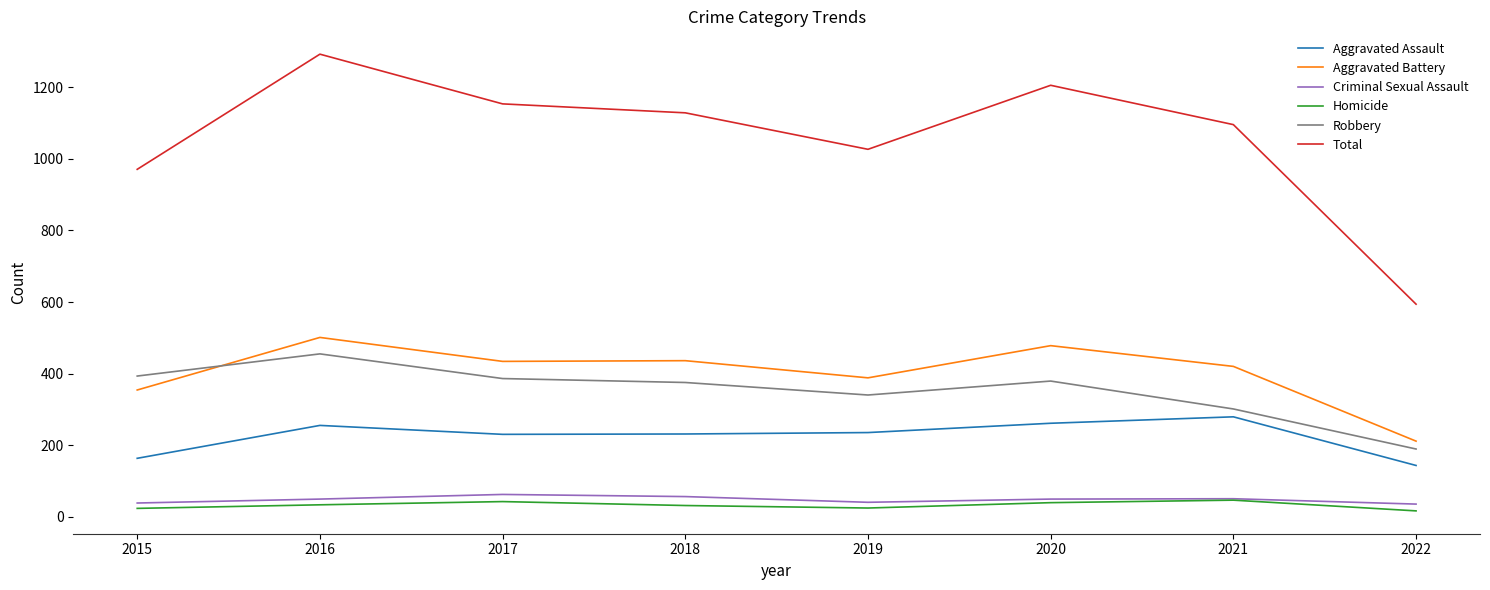

At how many categories does at least one series exceed 320?

8